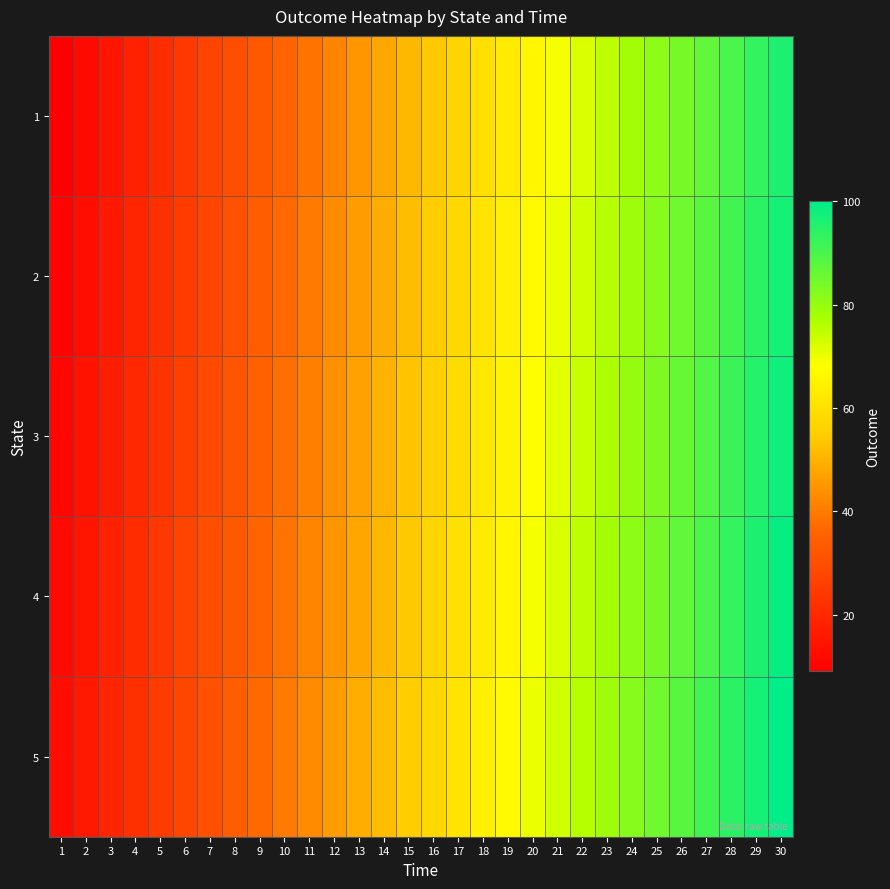

Reading left to right, extract all data points from this chart.

1: 1=9	2=12	3=15	4=18	5=21	6=24	7=27	8=30	9=33	10=36	11=39	12=42	13=45	14=48	15=51	16=54	17=57	18=60	19=63	20=66	21=69	22=72	23=75	24=78	25=81	26=84	27=87	28=90	29=93	30=96
2: 1=10	2=13	3=16	4=19	5=22	6=25	7=28	8=31	9=34	10=37	11=40	12=43	13=46	14=49	15=52	16=55	17=58	18=61	19=64	20=67	21=70	22=73	23=76	24=79	25=82	26=85	27=88	28=91	29=94	30=97
3: 1=11	2=14	3=17	4=20	5=23	6=26	7=29	8=32	9=35	10=38	11=41	12=44	13=47	14=50	15=53	16=56	17=59	18=62	19=65	20=68	21=71	22=74	23=77	24=80	25=83	26=86	27=89	28=92	29=95	30=98
4: 1=12	2=15	3=18	4=21	5=24	6=27	7=30	8=33	9=36	10=39	11=42	12=45	13=48	14=51	15=54	16=57	17=60	18=63	19=66	20=69	21=72	22=75	23=78	24=81	25=84	26=87	27=90	28=93	29=96	30=99
5: 1=13	2=16	3=19	4=22	5=25	6=28	7=31	8=34	9=37	10=40	11=43	12=46	13=49	14=52	15=55	16=58	17=61	18=64	19=67	20=70	21=73	22=76	23=79	24=82	25=85	26=88	27=91	28=94	29=97	30=100